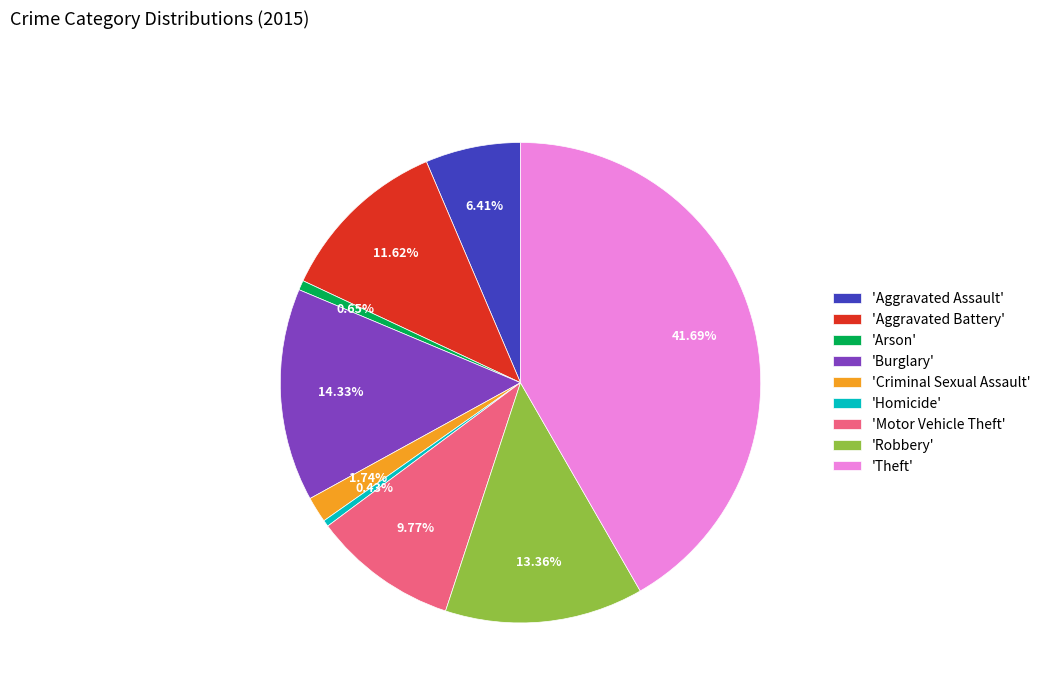

Count the number of slices in the pie.

9